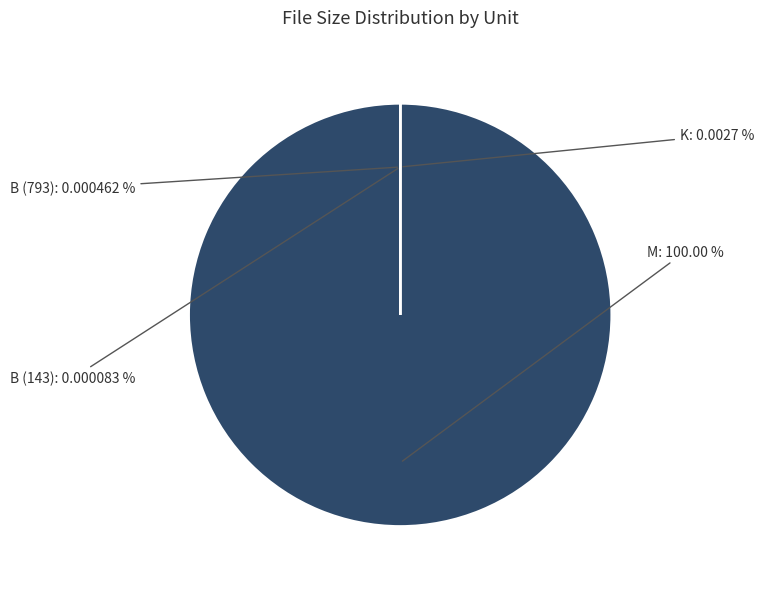

How many slices are in this pie chart?

4